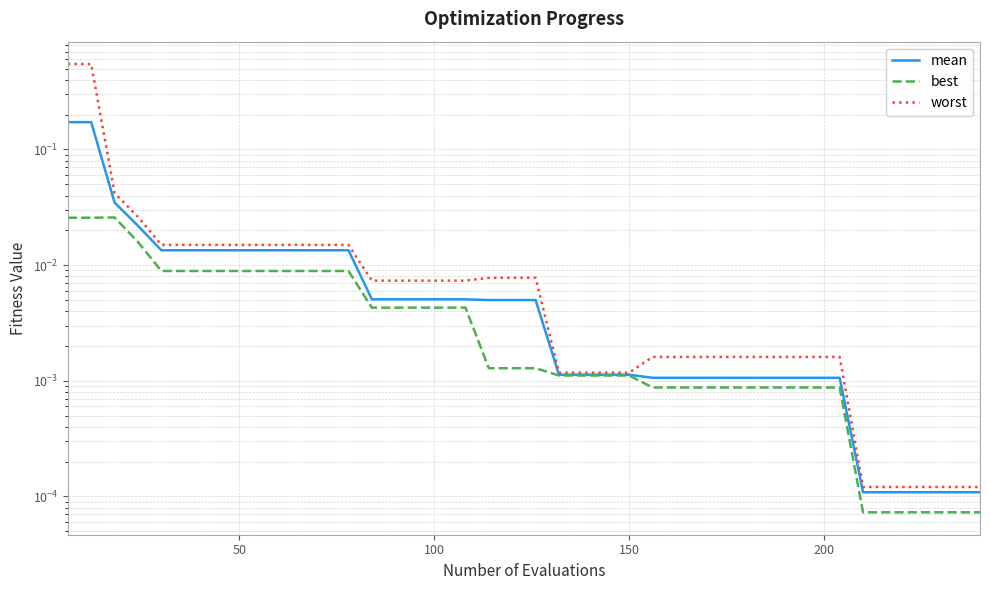

What is the greatest value displayed?

0.5